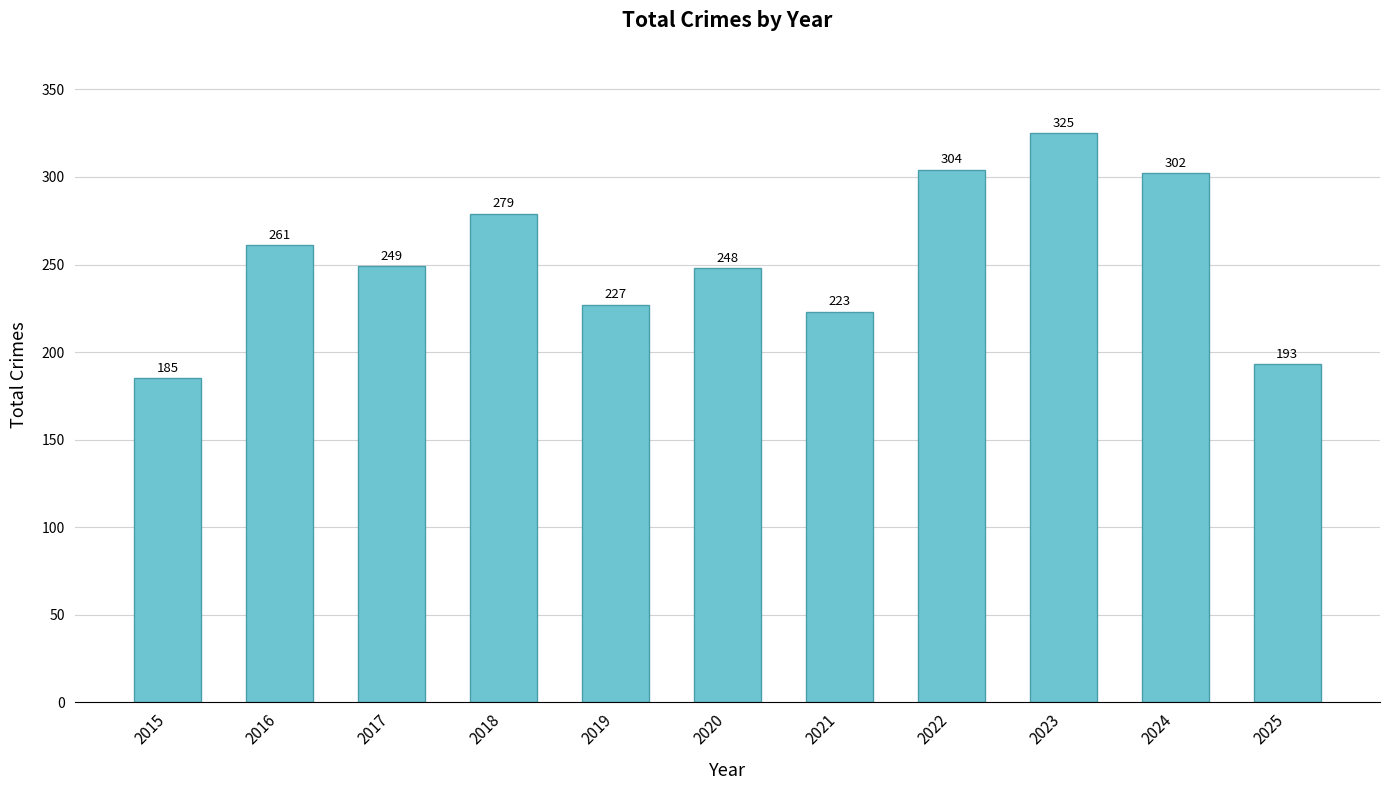

Which category has the highest value across all series?

2023